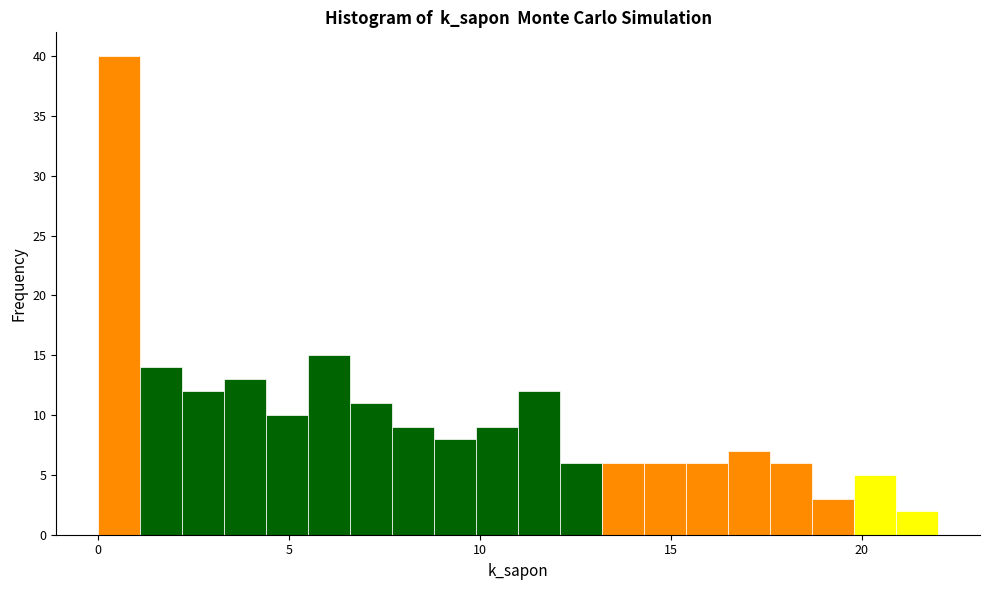

Around what value on the x-axis is the tallest bar? Give the approximate position of its centre, as read against the axis.

0.5